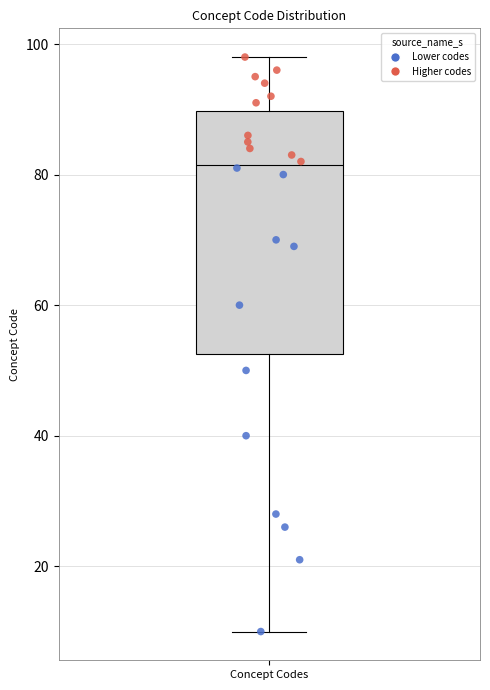

Transcribe this box plot: give where the median line is, the range the box spans, and where the two whiskers end, as read against the y-axis. The values are not printed on the chart, so give them approximately, as read against the axis.

median 82, box 52 to 90, whiskers 10 to 98